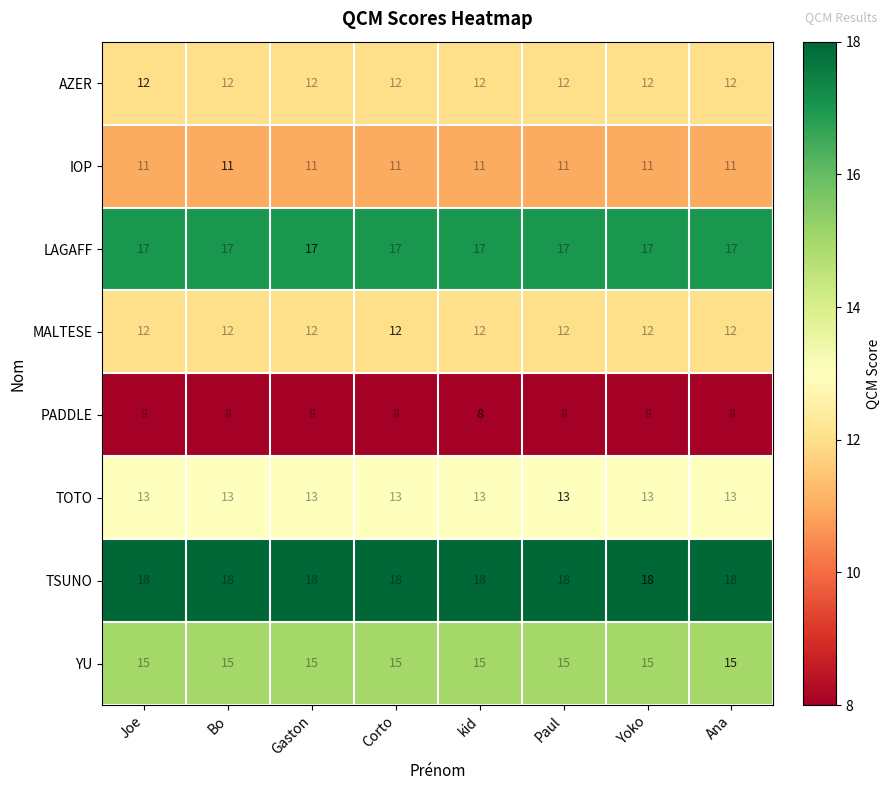

What is the approximate value of PADDLE at Joe?

8